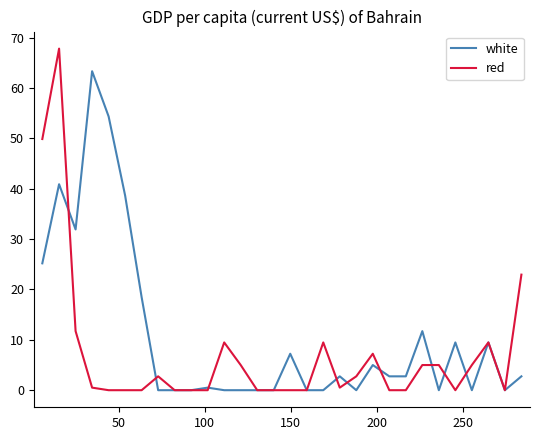

How many lines are shown in the chart?

2